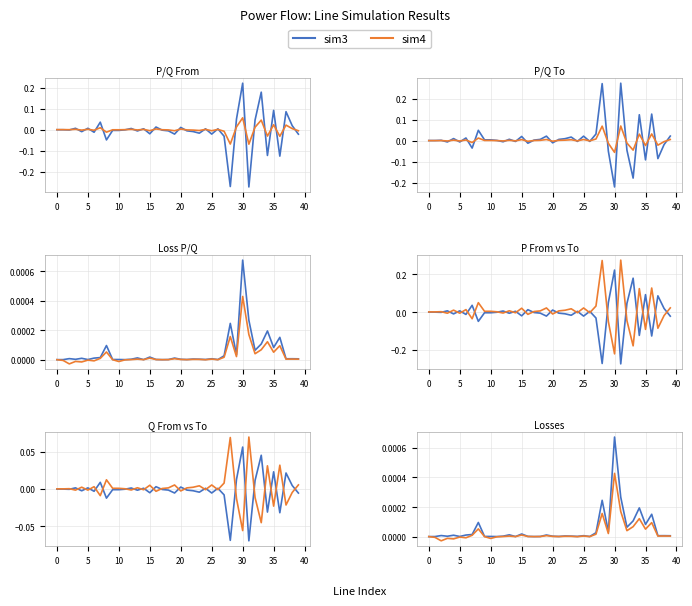

At how many categories does at least one series exceed 0?

40